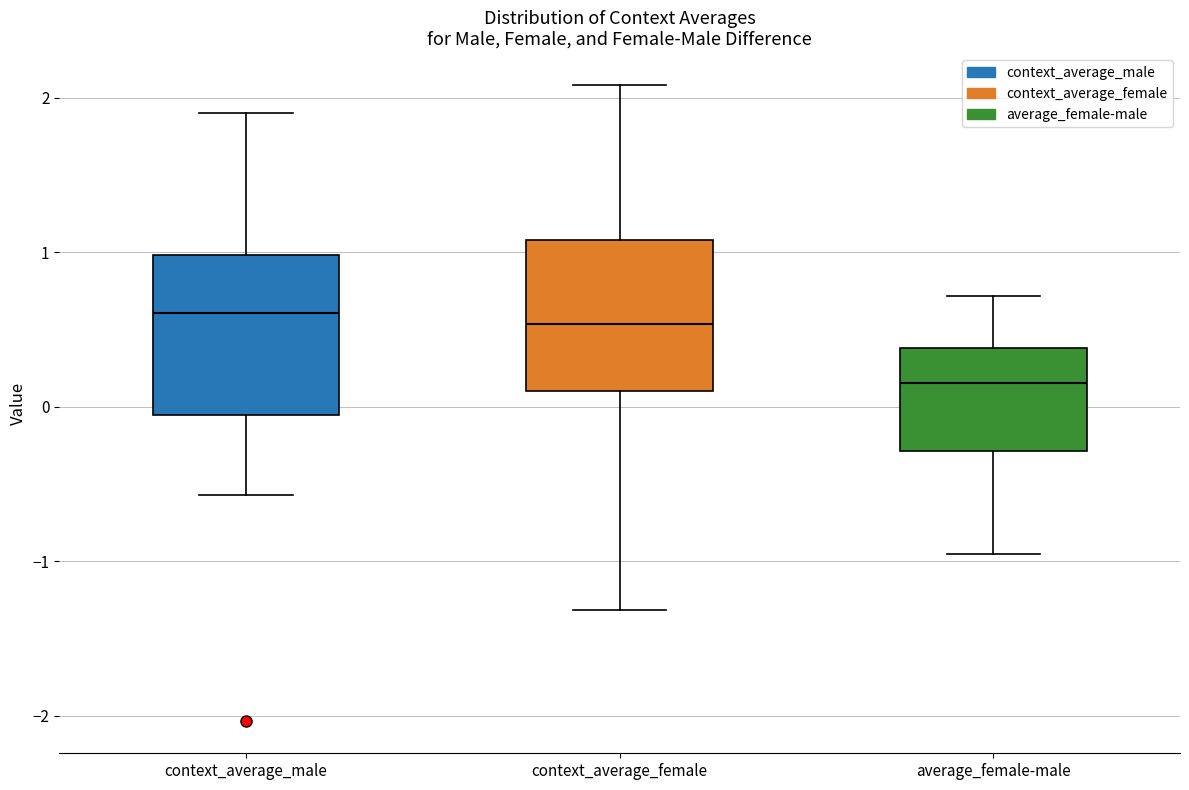

Which box has the lowest median line?

average_female-male